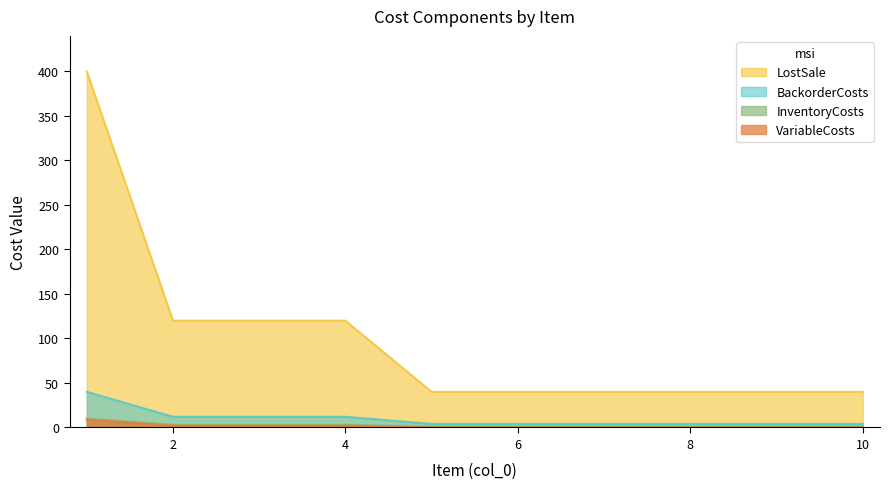

What is the lowest value of the BackorderCosts series?

4